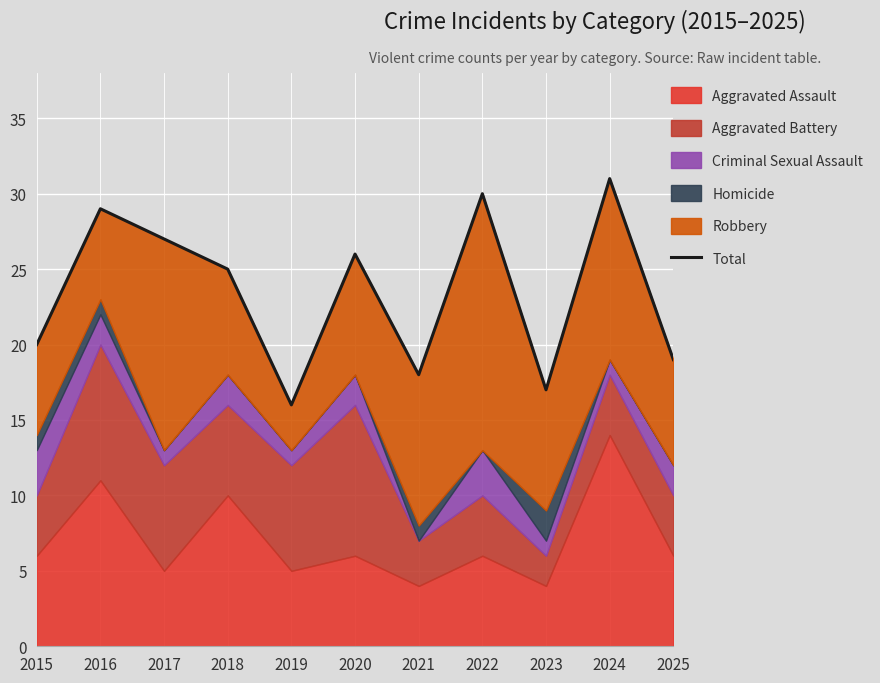

True or false: there are more than 2 points higher than both neighbors.

True